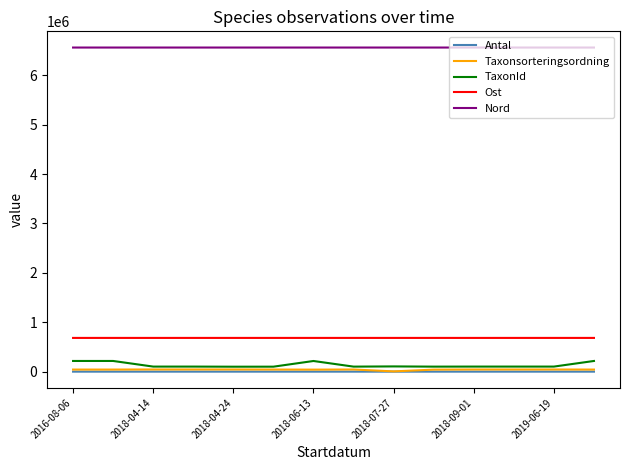

Which series has the widest spread of values?

TaxonId